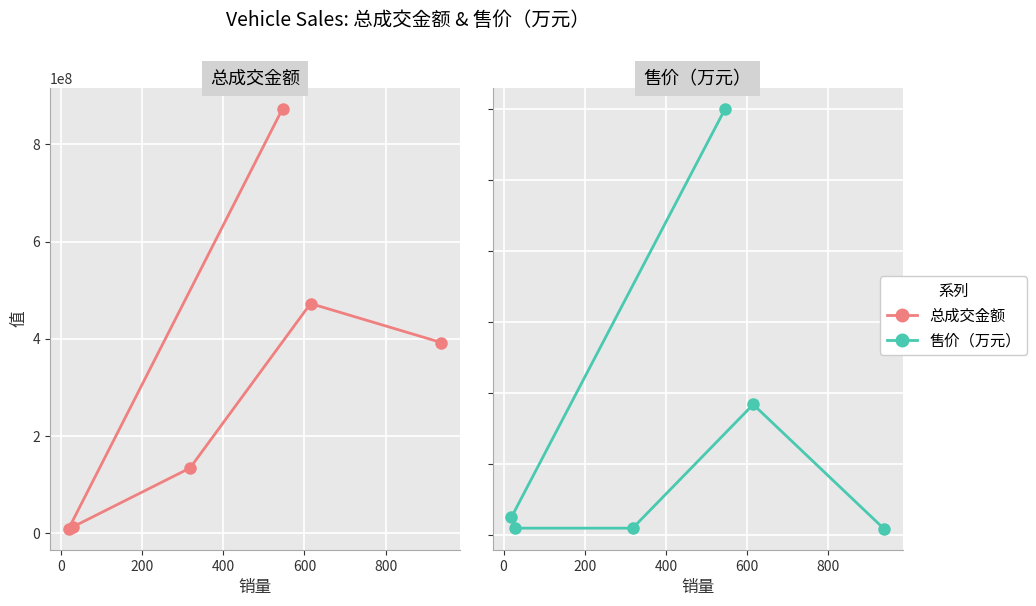

How many data points in 售价（万元） are above 45?

2